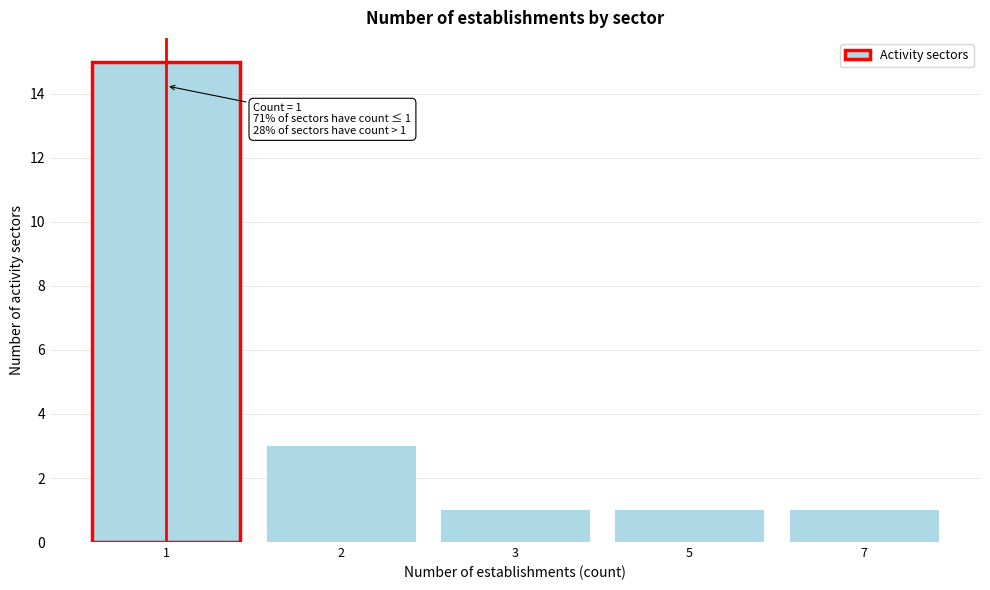

Reading left to right, transcribe all the data shown in this chart.

1=15	2=3	3=1	5=1	7=1